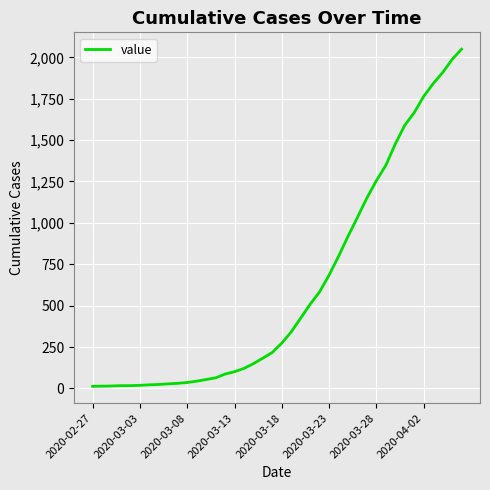

What is the difference between the maximum and minimum values?

2036